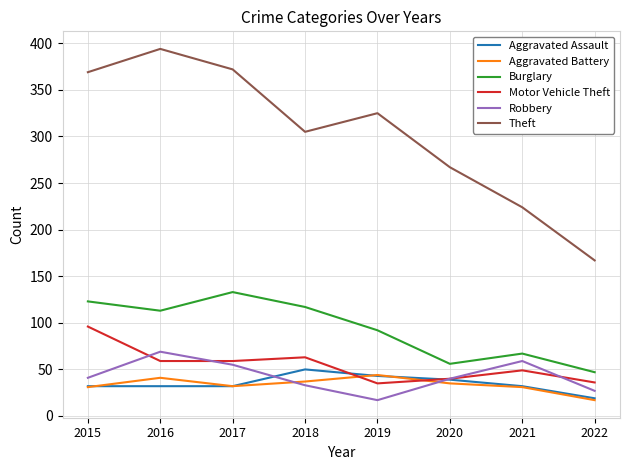

What is the spread (max minus min) of values at 2019?

308